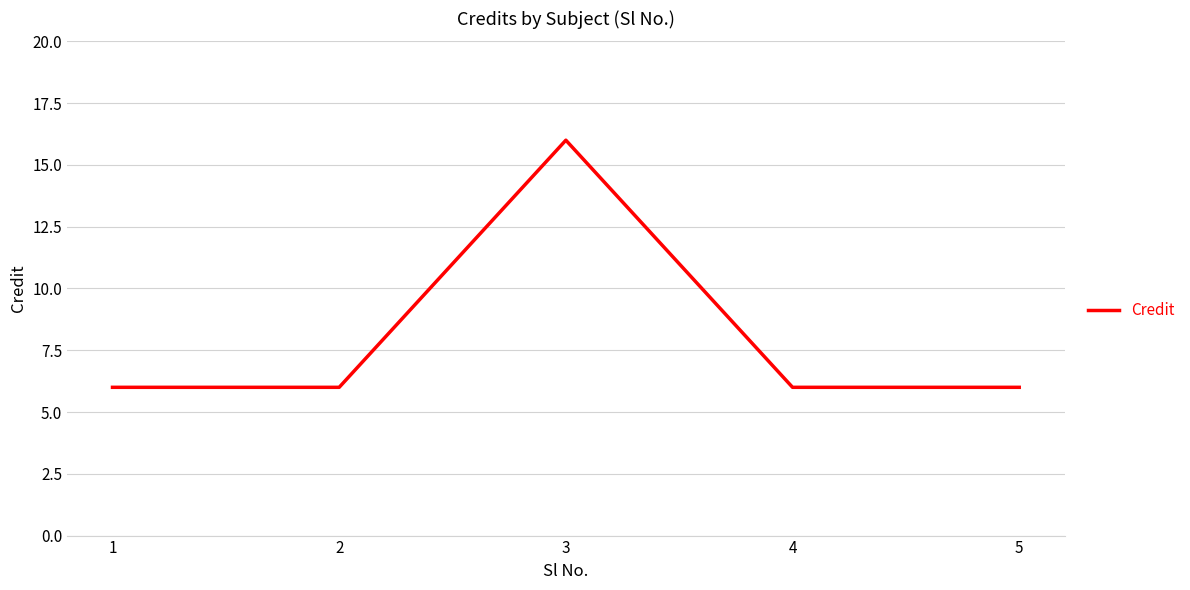

Is it true that the value at 2 is 6?

True